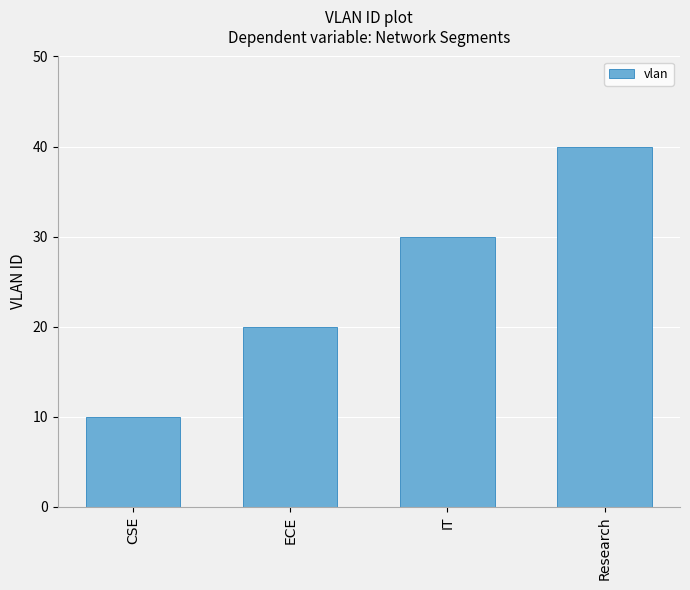

At which label is the value closest to 25?

ECE